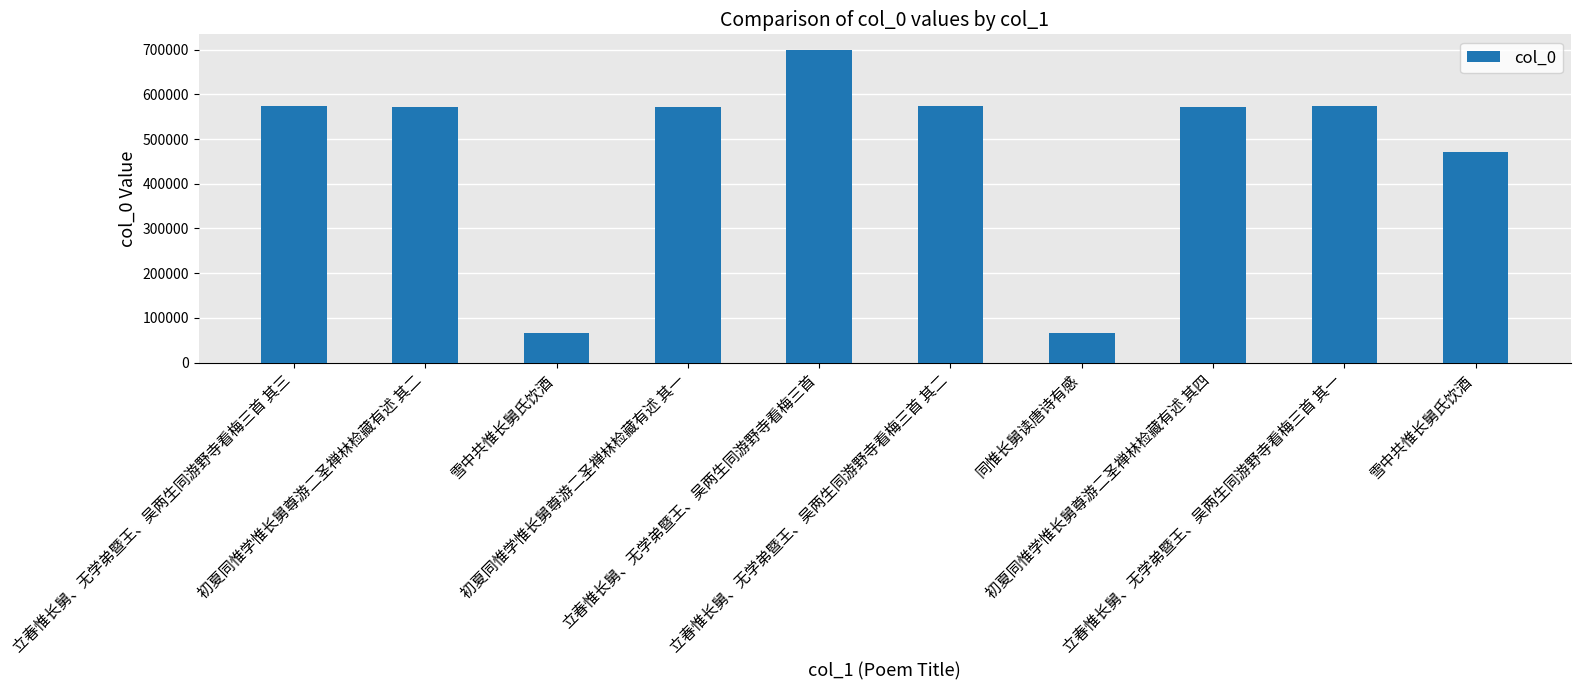

What is the minimum value shown in the chart?

66361